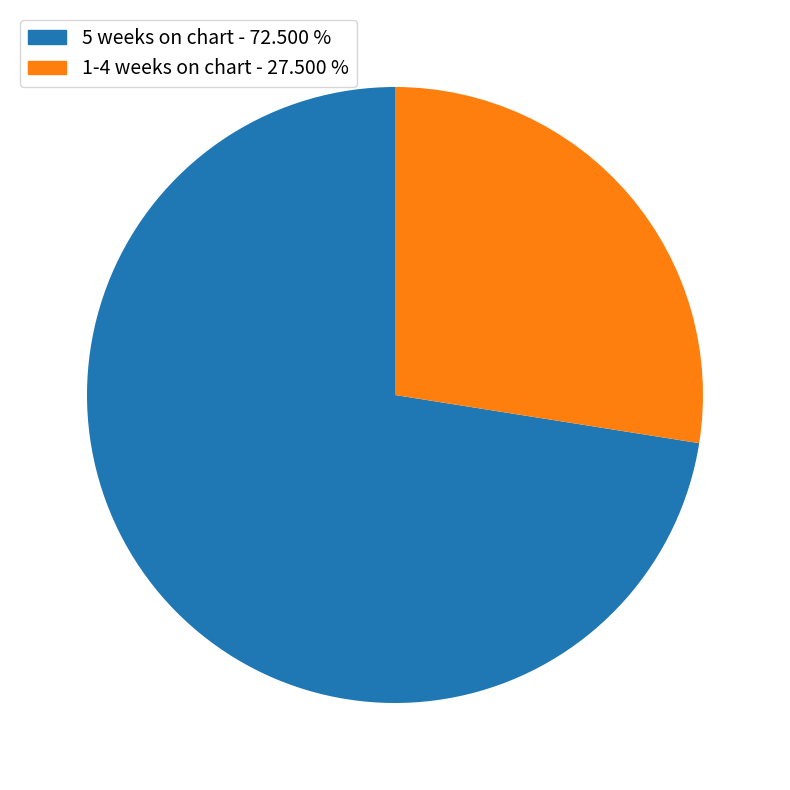

What is the smallest slice in the pie chart?

1-4 weeks on chart - 27.500 %